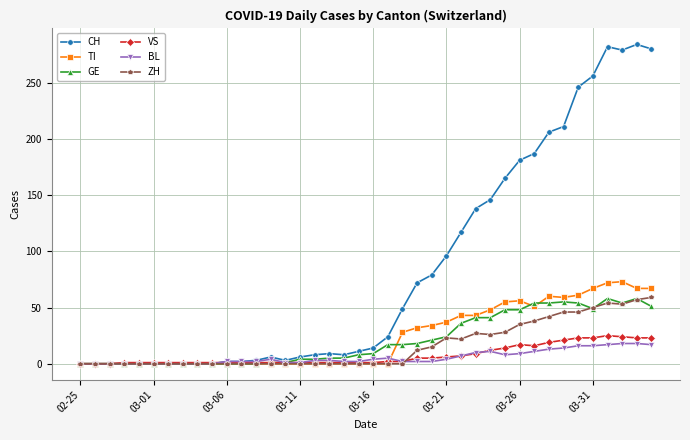

True or false: CH has more than 0 interior local peaks.

True